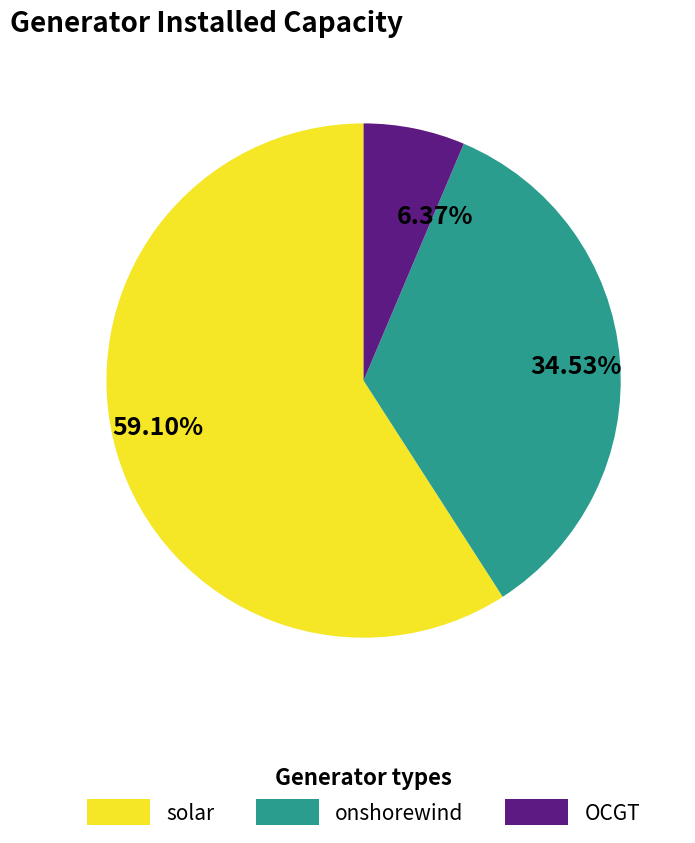

Which has a higher value, solar or OCGT?

solar